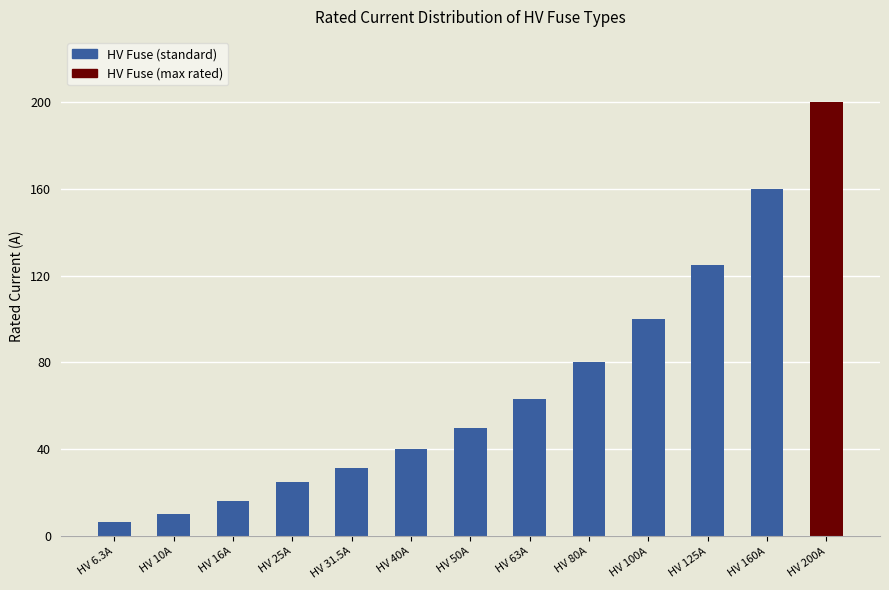

What is the average value?

69.8